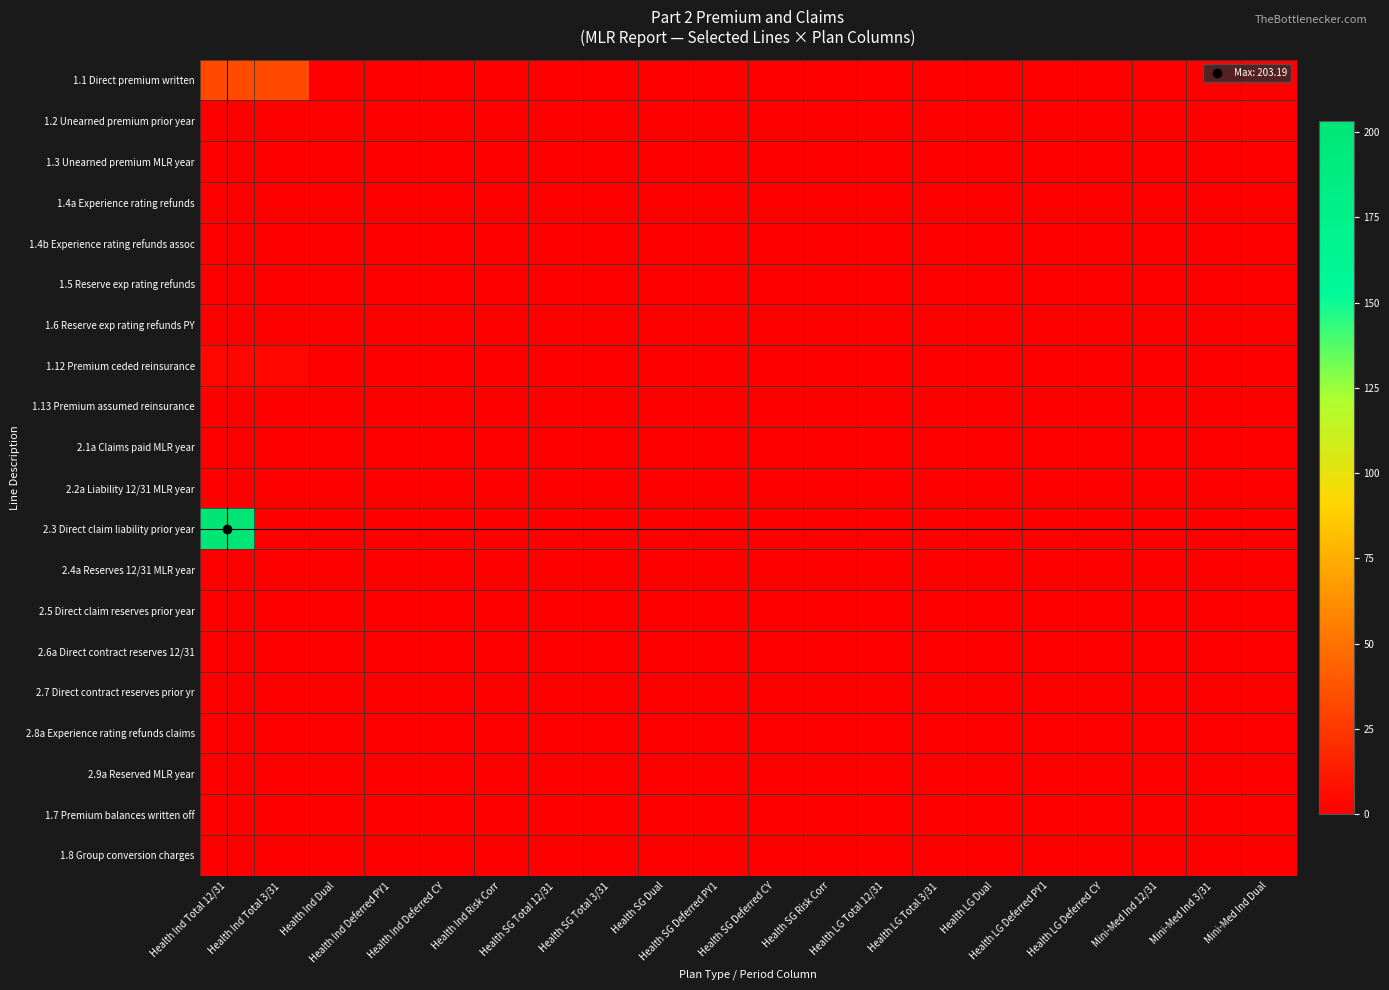

Which series has the widest spread of values?

2.3 Direct claim liability prior year